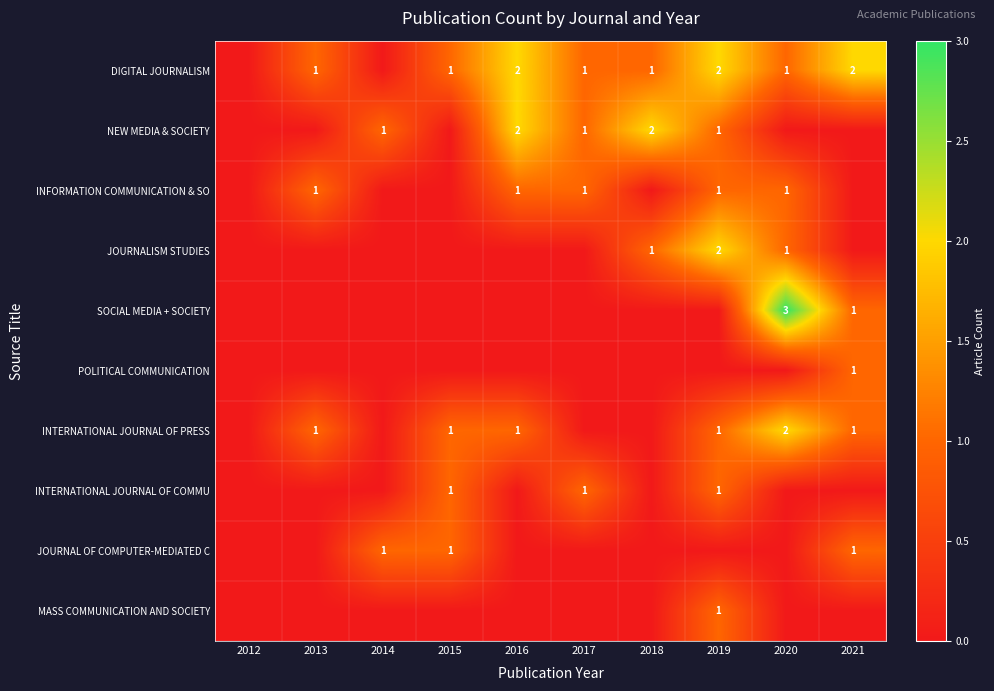

Which series has the widest spread of values?

SOCIAL MEDIA + SOCIETY